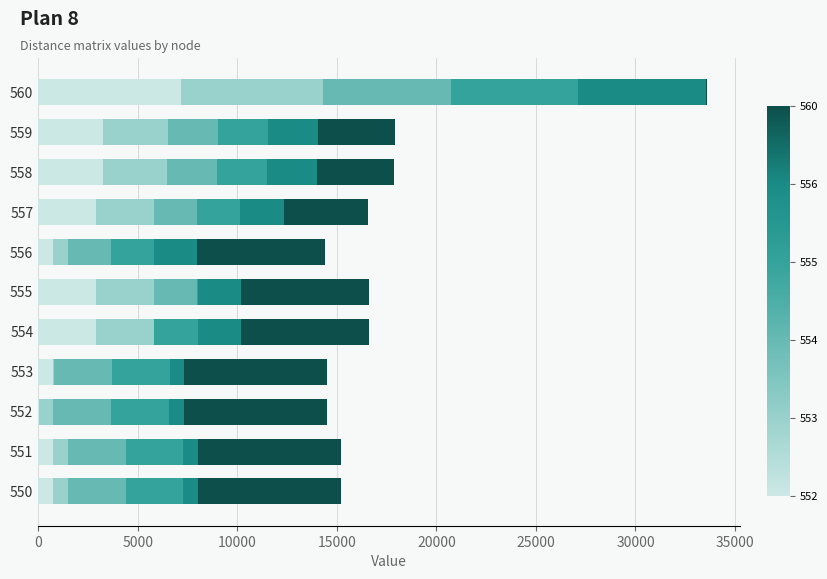

At which category is the sum across all series the highest?

560